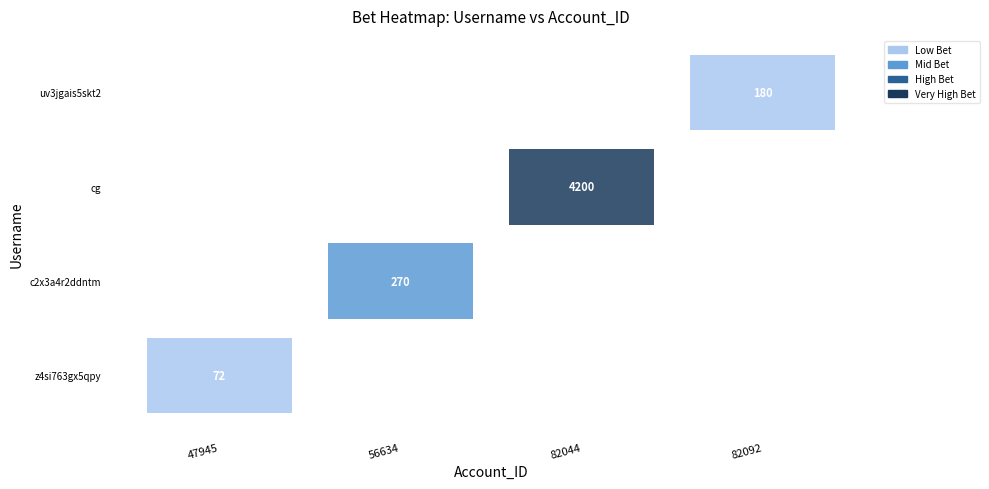

Reading left to right, transcribe all the data shown in this chart.

z4si763gx5qpy_z4si763gx5qpy_ST8: 72	0	0	0
c2x3a4r2ddntm_c2x3a4r2ddntm_ST8: 0	270	0	0
cg_30403813_cg_30403813_HUB: 0	0	4200	0
uv3jgais5skt2_uv3jgais5skt2_ST8: 0	0	0	180